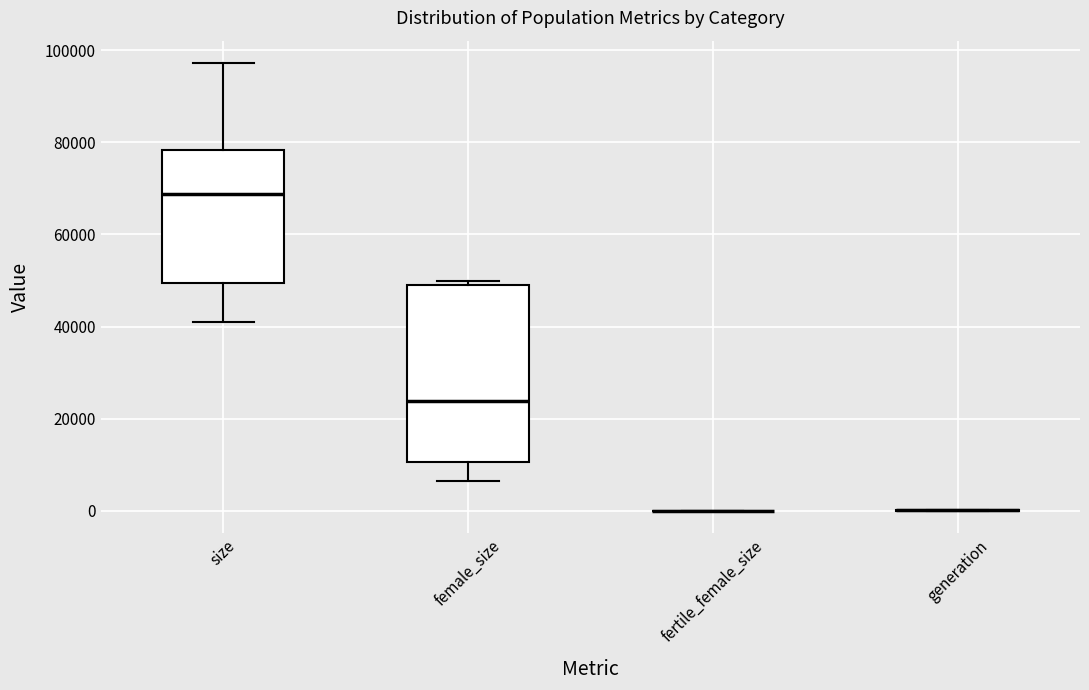

Reading left to right, read every box against the y-axis: the position of its median line, the range the box covers, and the ends of its whiskers. The values are not printed on the chart, so give them approximately, as read against the axis.

size: median 68000, box 50000 to 78000, whiskers 40000 to 98000
female_size: median 24000, box 10000 to 50000, whiskers 6000 to 50000 (just above the box's upper edge)
fertile_female_size: box collapsed to a line at 0, whiskers 0 to 0
generation: box collapsed to a line at 0, whiskers 0 to 0